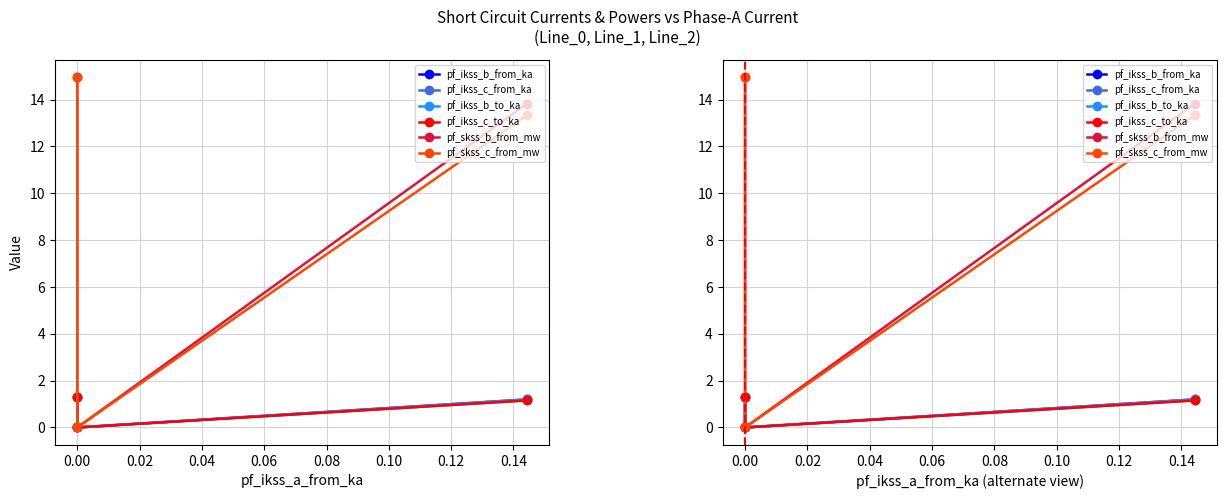

Is it true that pf_ikss_b_to_ka equals 2.1 at −0.02?

False